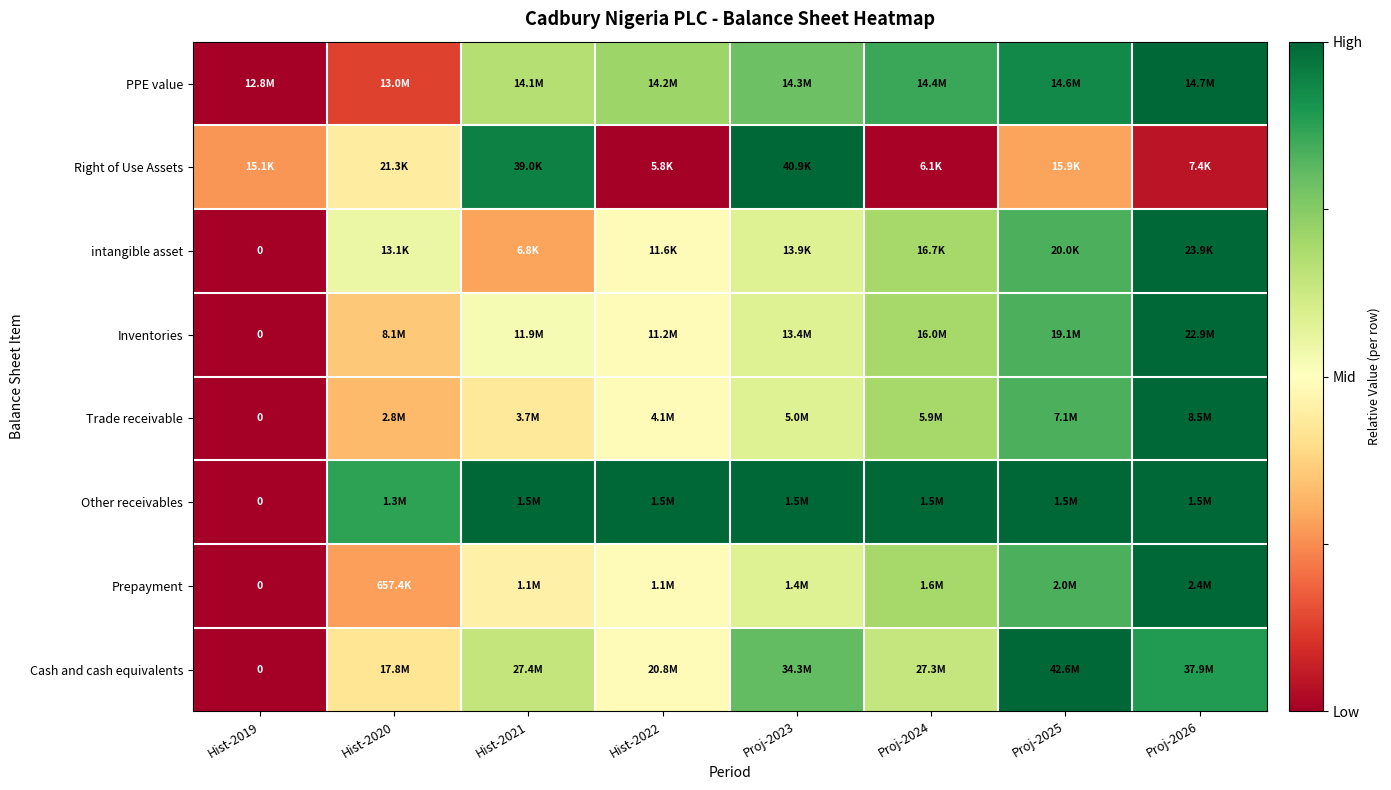

How many data points does each series have?

8